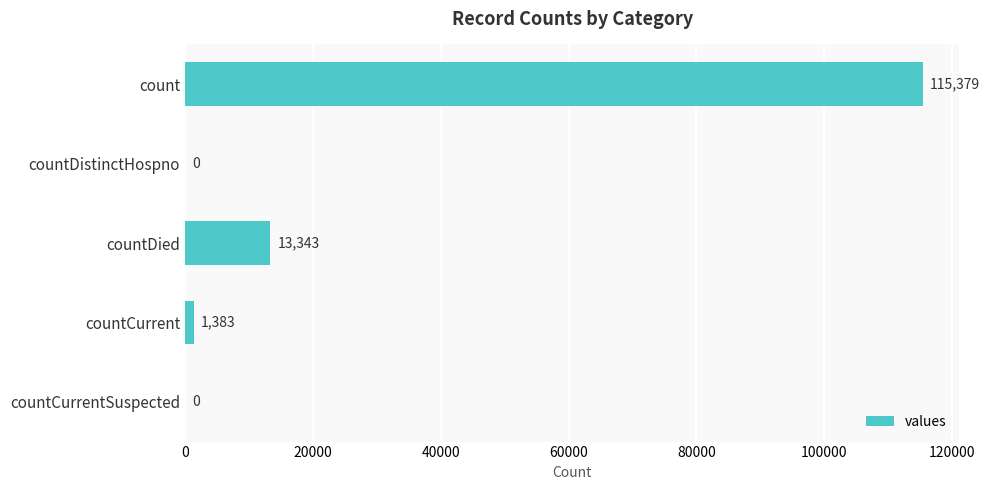

What is the average value?

26021